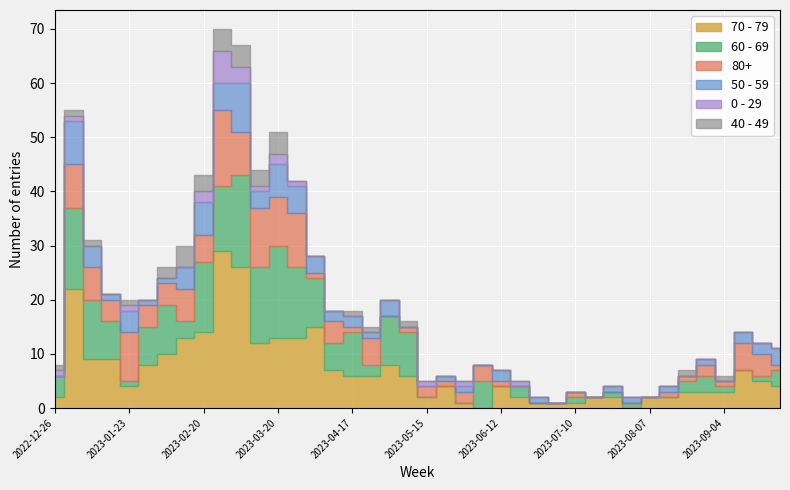

What is the average value of the 70 - 79 series?

7